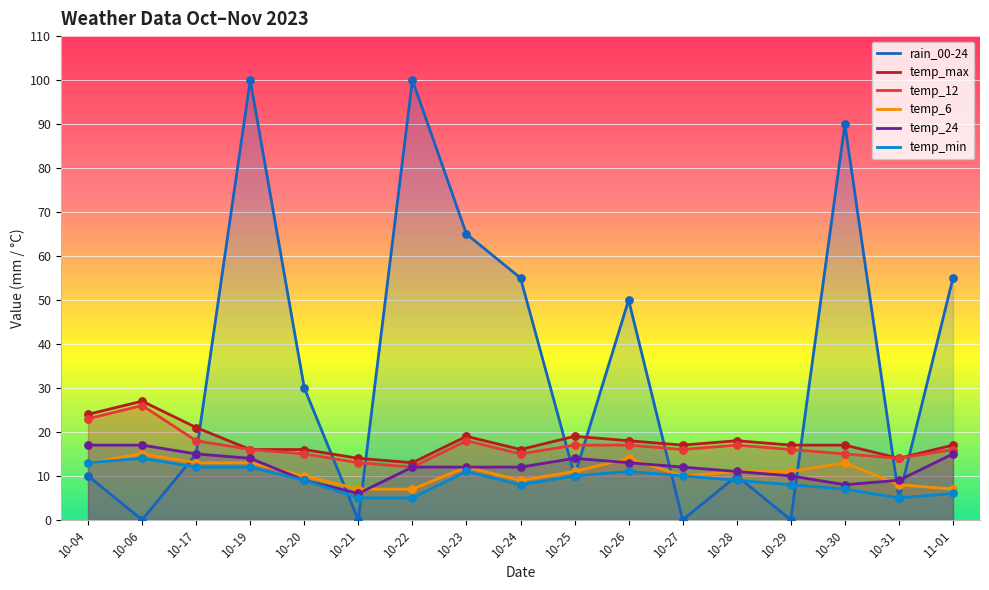

Which series has the largest Y range (max minus min)?

rain_00-24